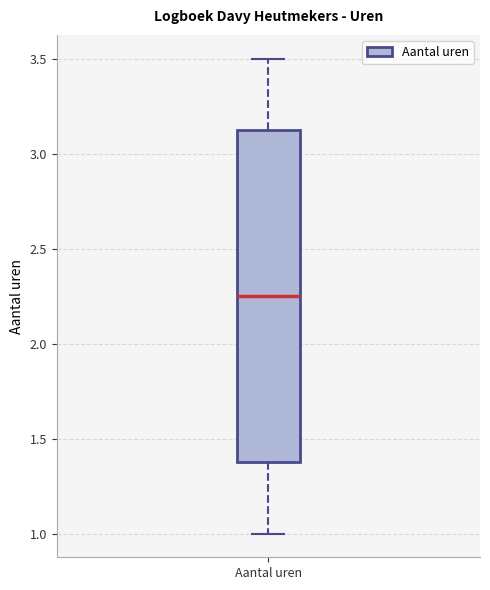

Transcribe this box plot: give where the median line is, the range the box spans, and where the two whiskers end, as read against the y-axis. The values are not printed on the chart, so give them approximately, as read against the axis.

median 2.25, box 1.40 to 3.15, whiskers 1.00 to 3.50